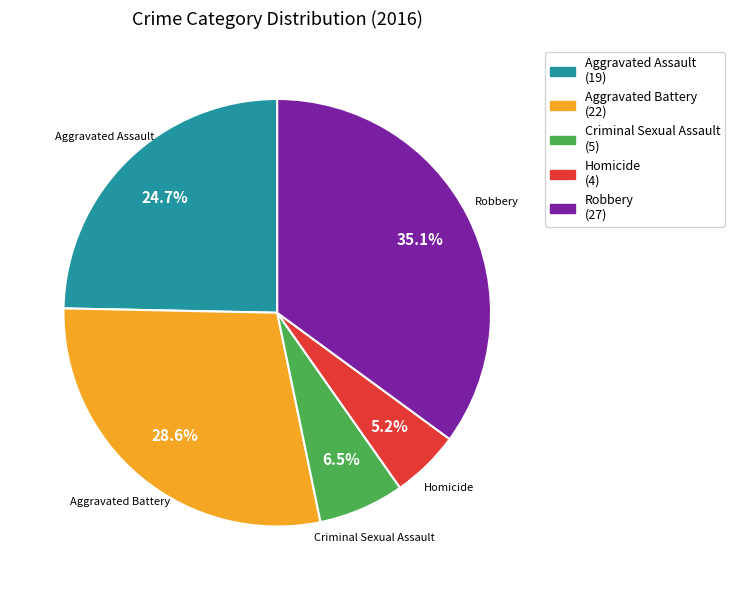

Which slice is the largest?

Robbery